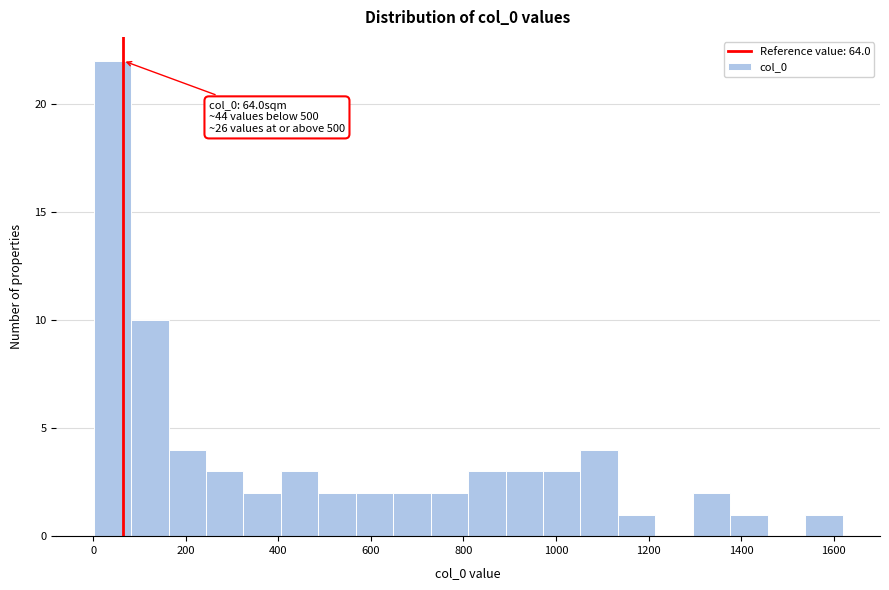

Which range on the x-axis has the tallest bar?

0 to 80